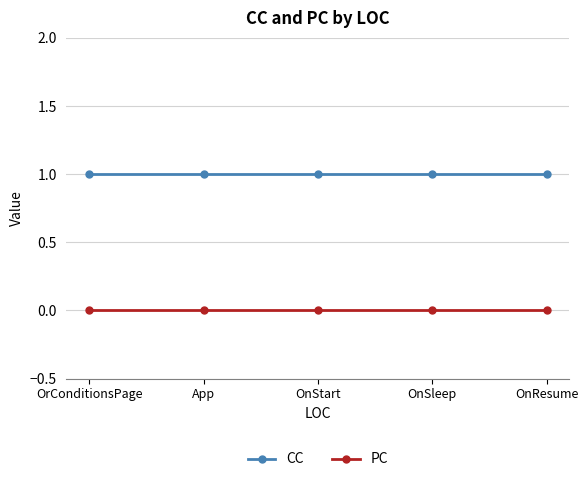

How many lines are shown in the chart?

2